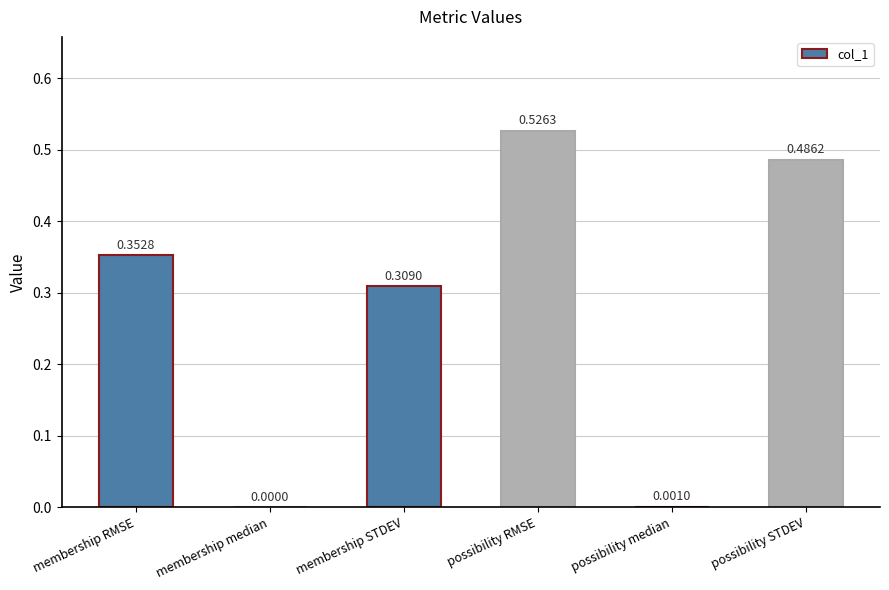

What is the sum of all values?

1.7